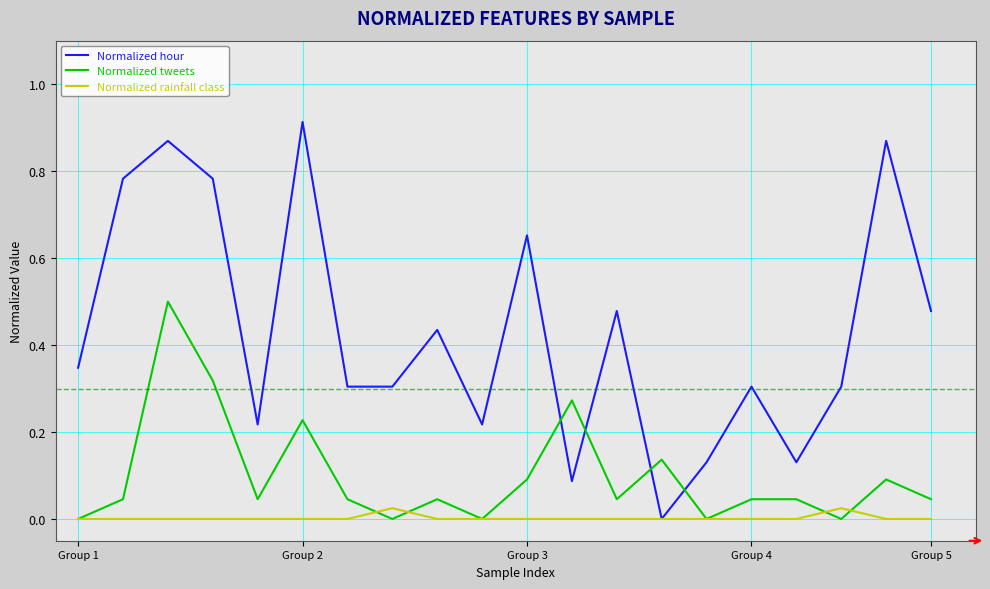

Which series has the largest range (max minus min)?

Normalized hour